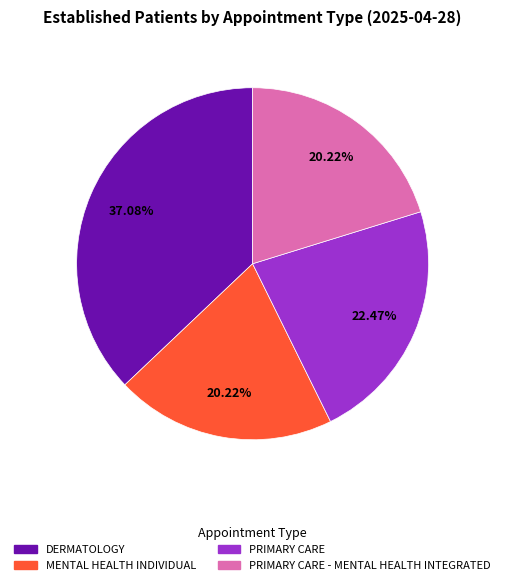

Does any single category account for the majority?

No